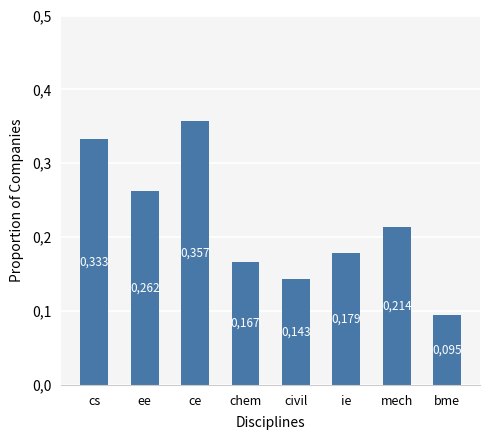

What is the change in value from ee to bme?

-0.2